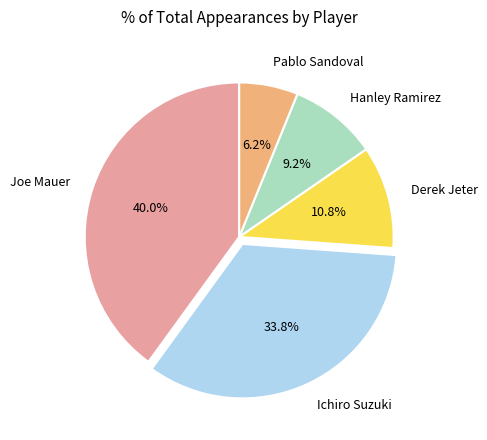

What is the smallest slice in the pie chart?

Pablo Sandoval